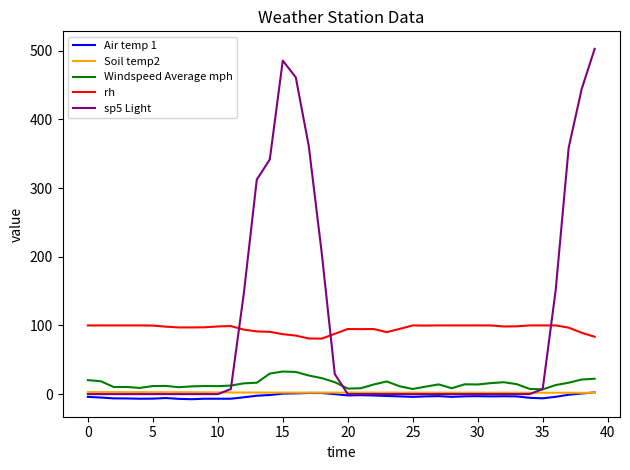

What is the highest value of the sp5 Light series?

502.6